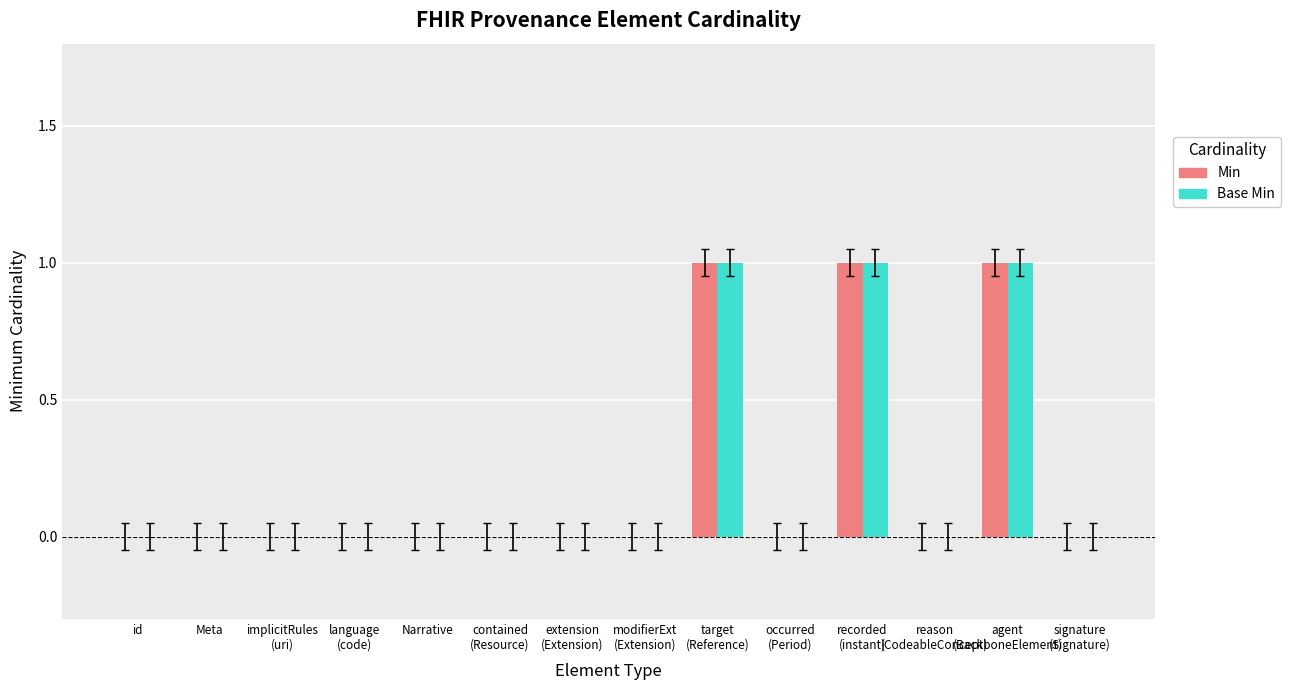

True or false: Base Min has a value of 0 at Meta.

True